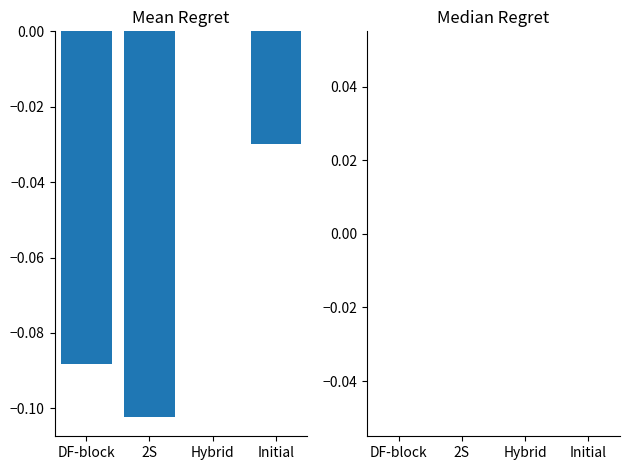

Which category has the highest value across all series?

Hybrid